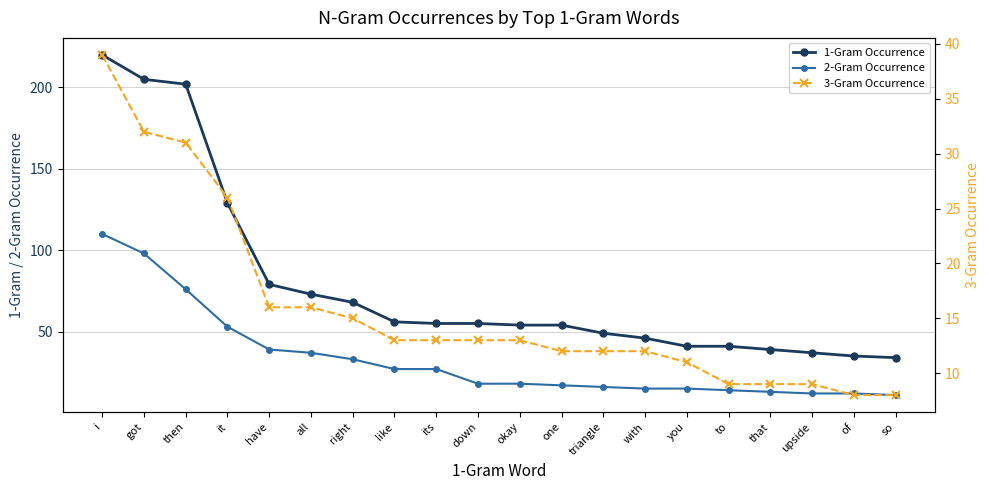

Which series changed the most between with and so?

1-Gram Occurrence